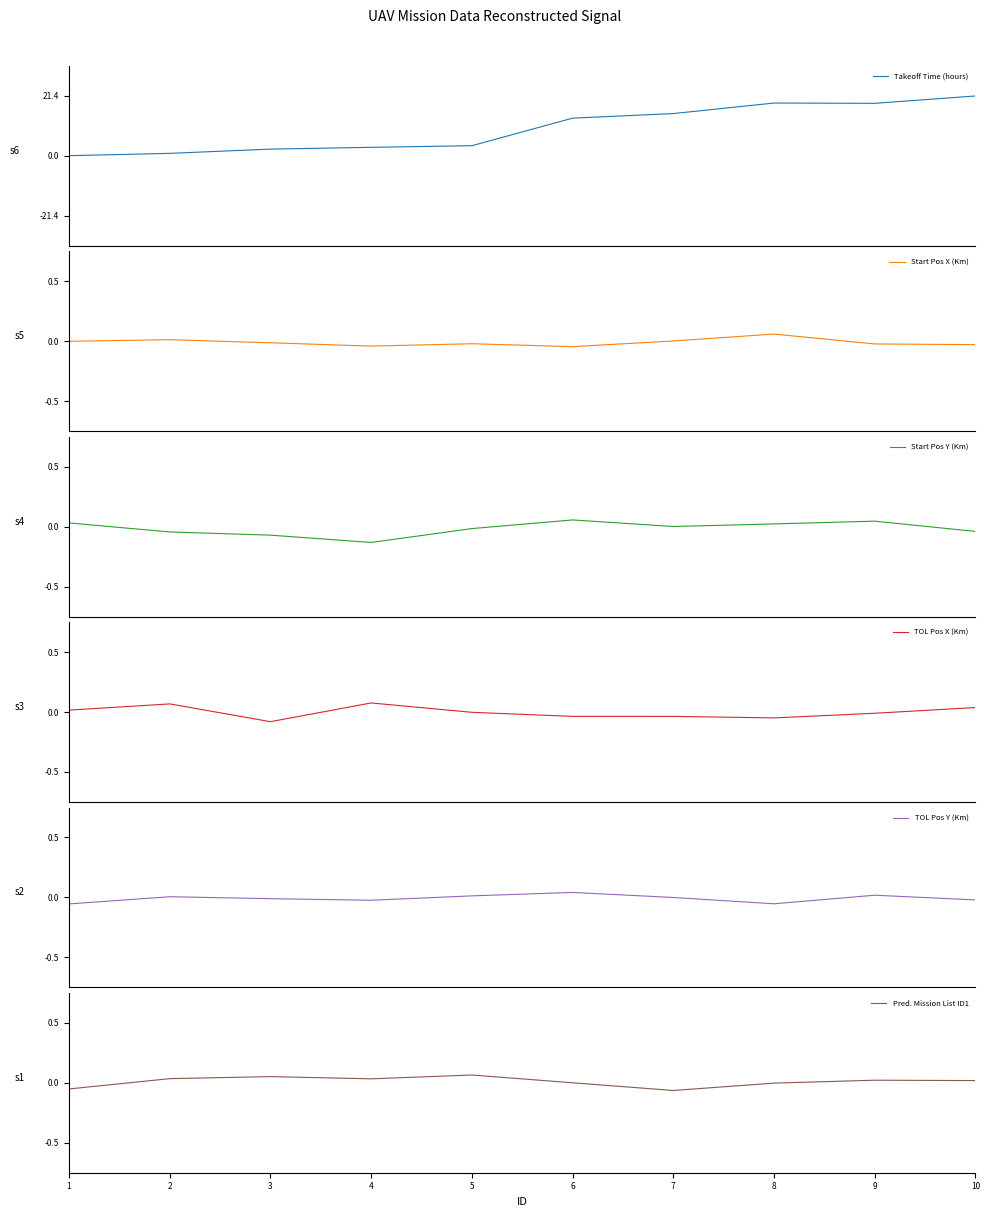

How many lines are shown in the chart?

6